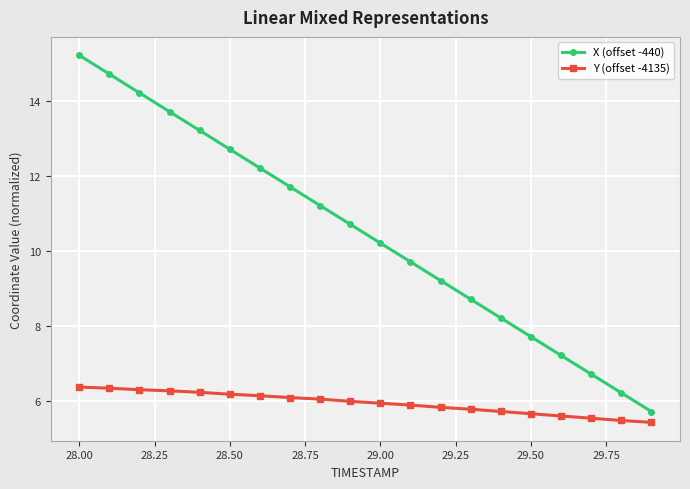

What is the lowest value of the Y (offset -4135) series?

5.4